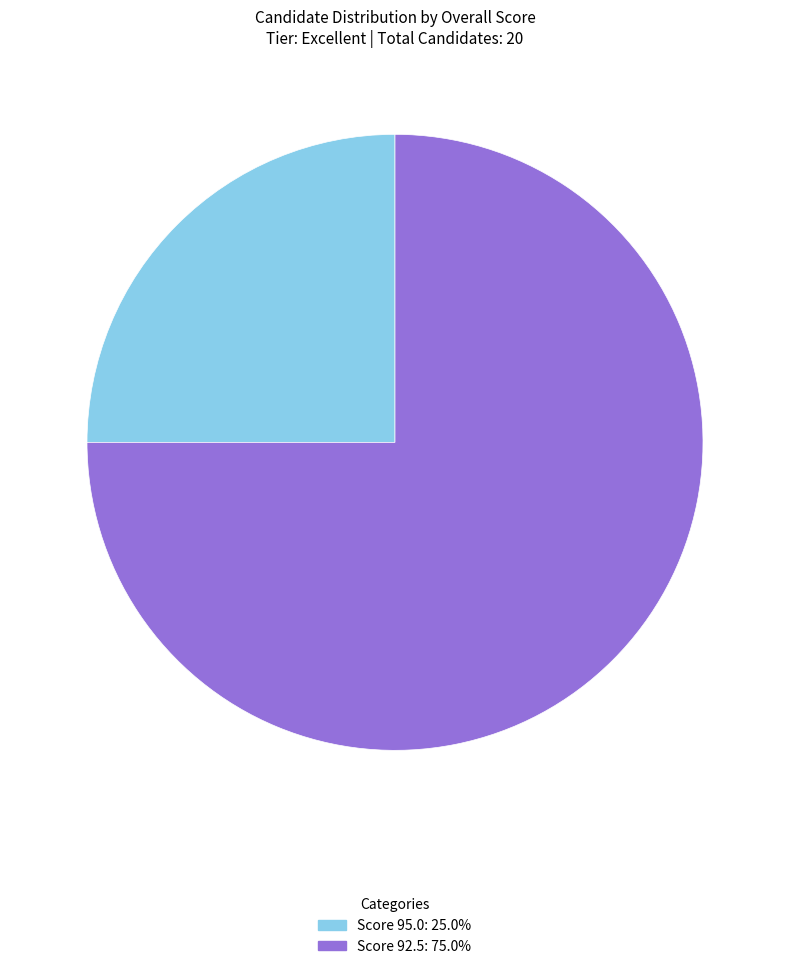

Does Score 95.0: 25.0% account for over 50% of the chart?

No